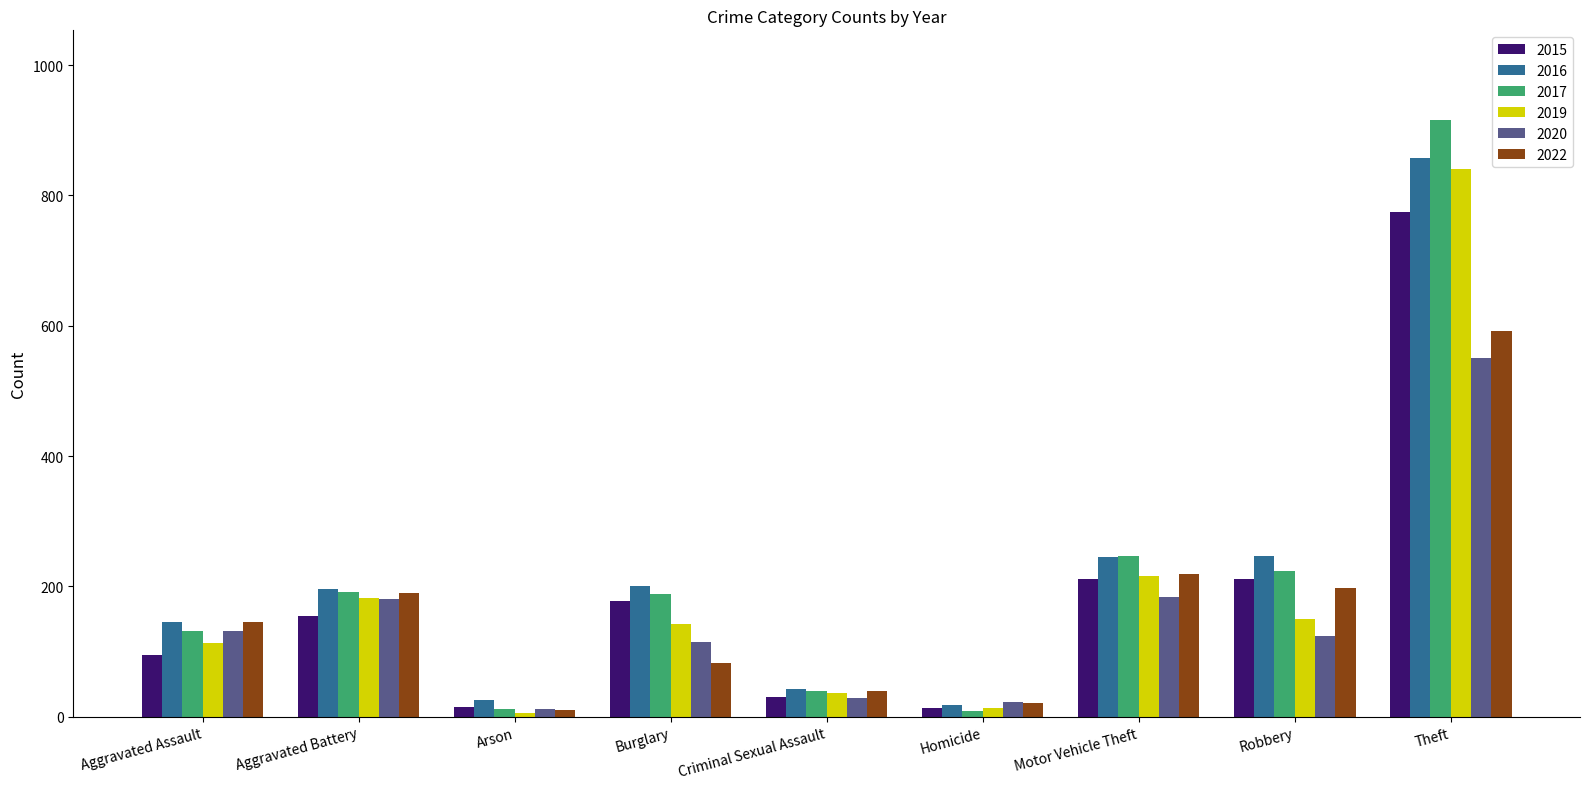

What is the label of the 8th bar from the left?

Robbery